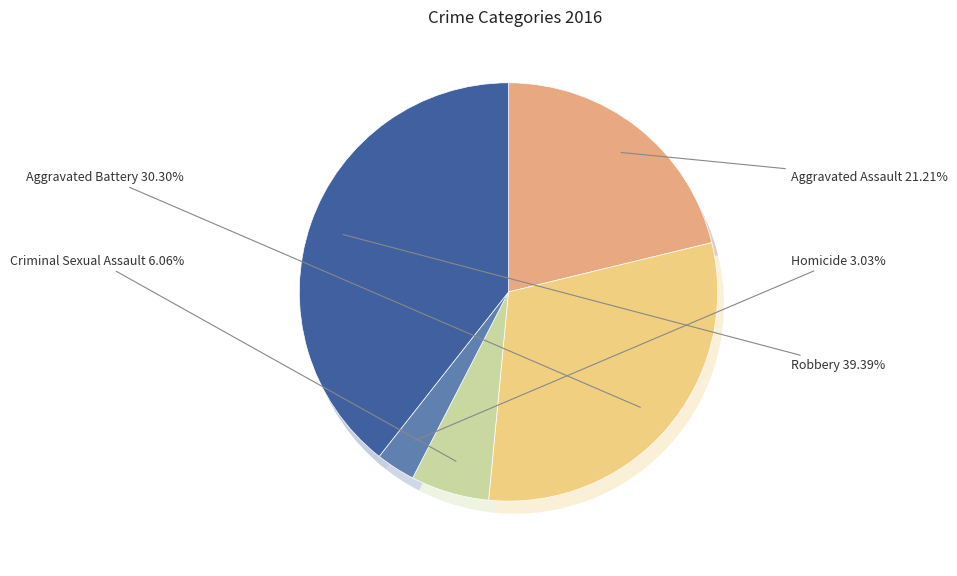

What is the ratio of the value at Aggravated Battery to the value at Robbery?

0.8